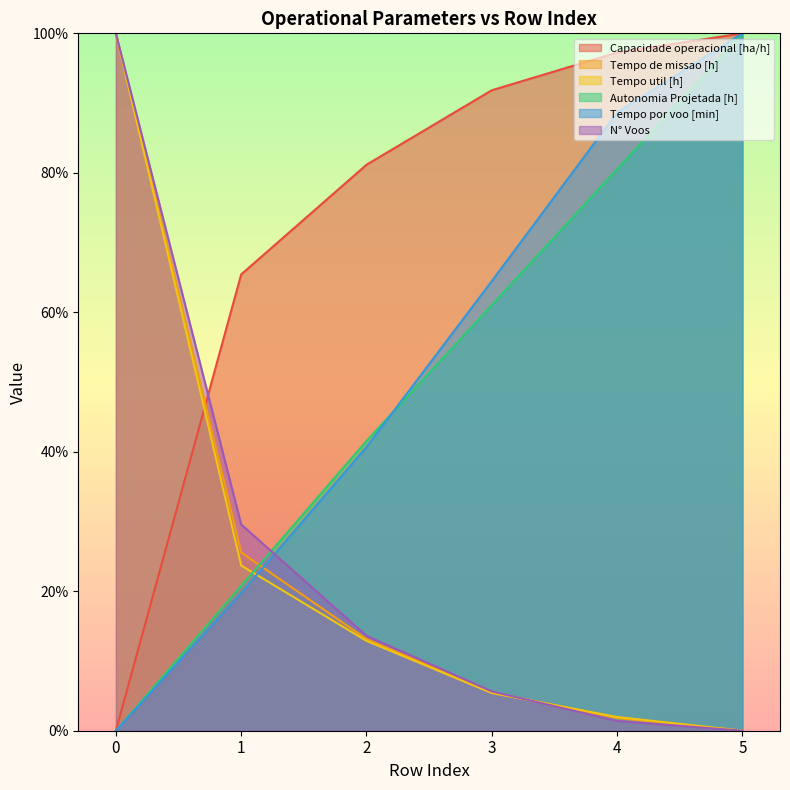

How many data points in Tempo util [h] are less than 12?

3